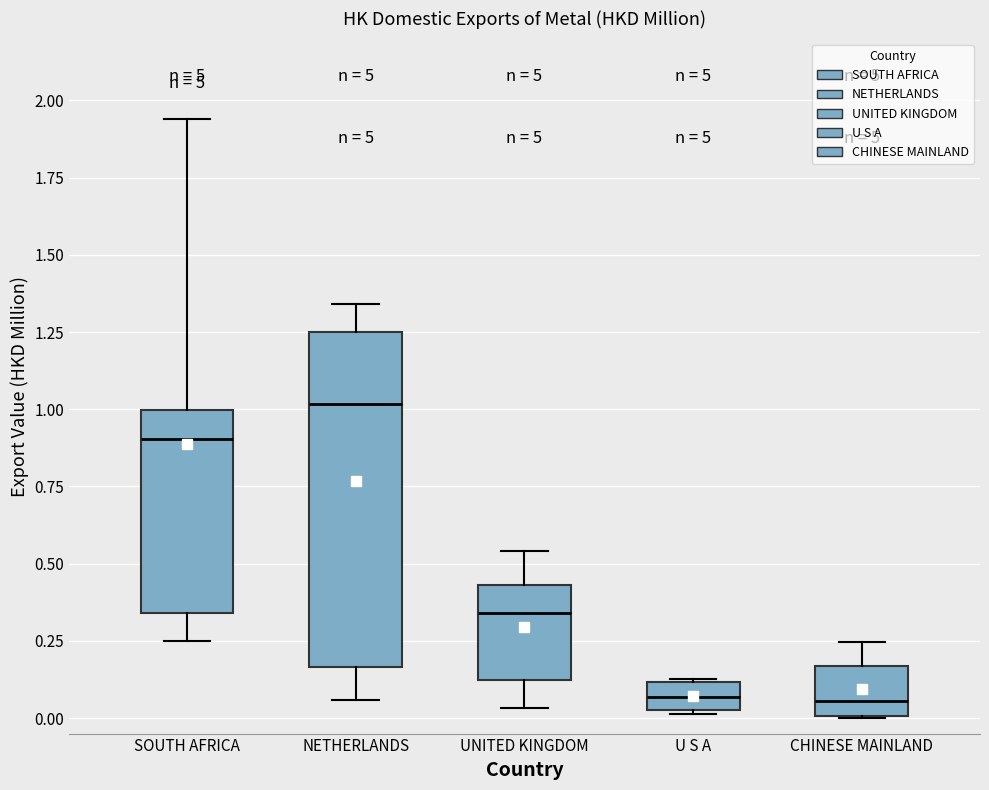

Which box has the highest median line?

NETHERLANDS